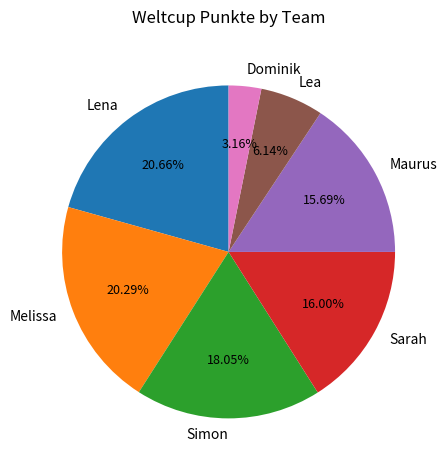

What percentage is the Dominik slice, to the nearest percent?

3%